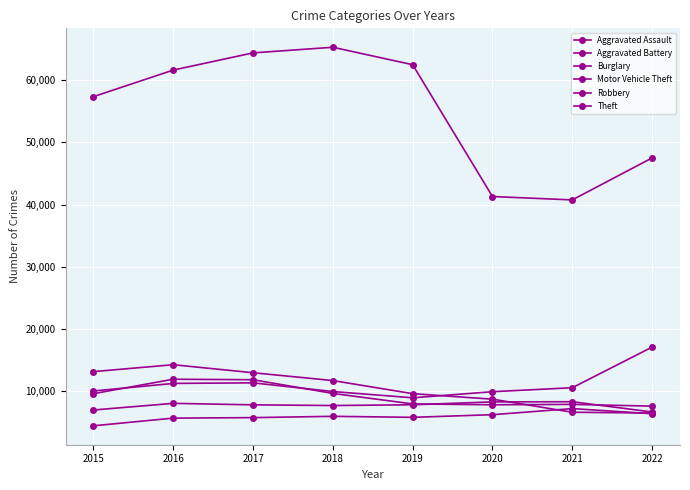

What is the value of the Aggravated Battery point at the 7th from the left?

8347